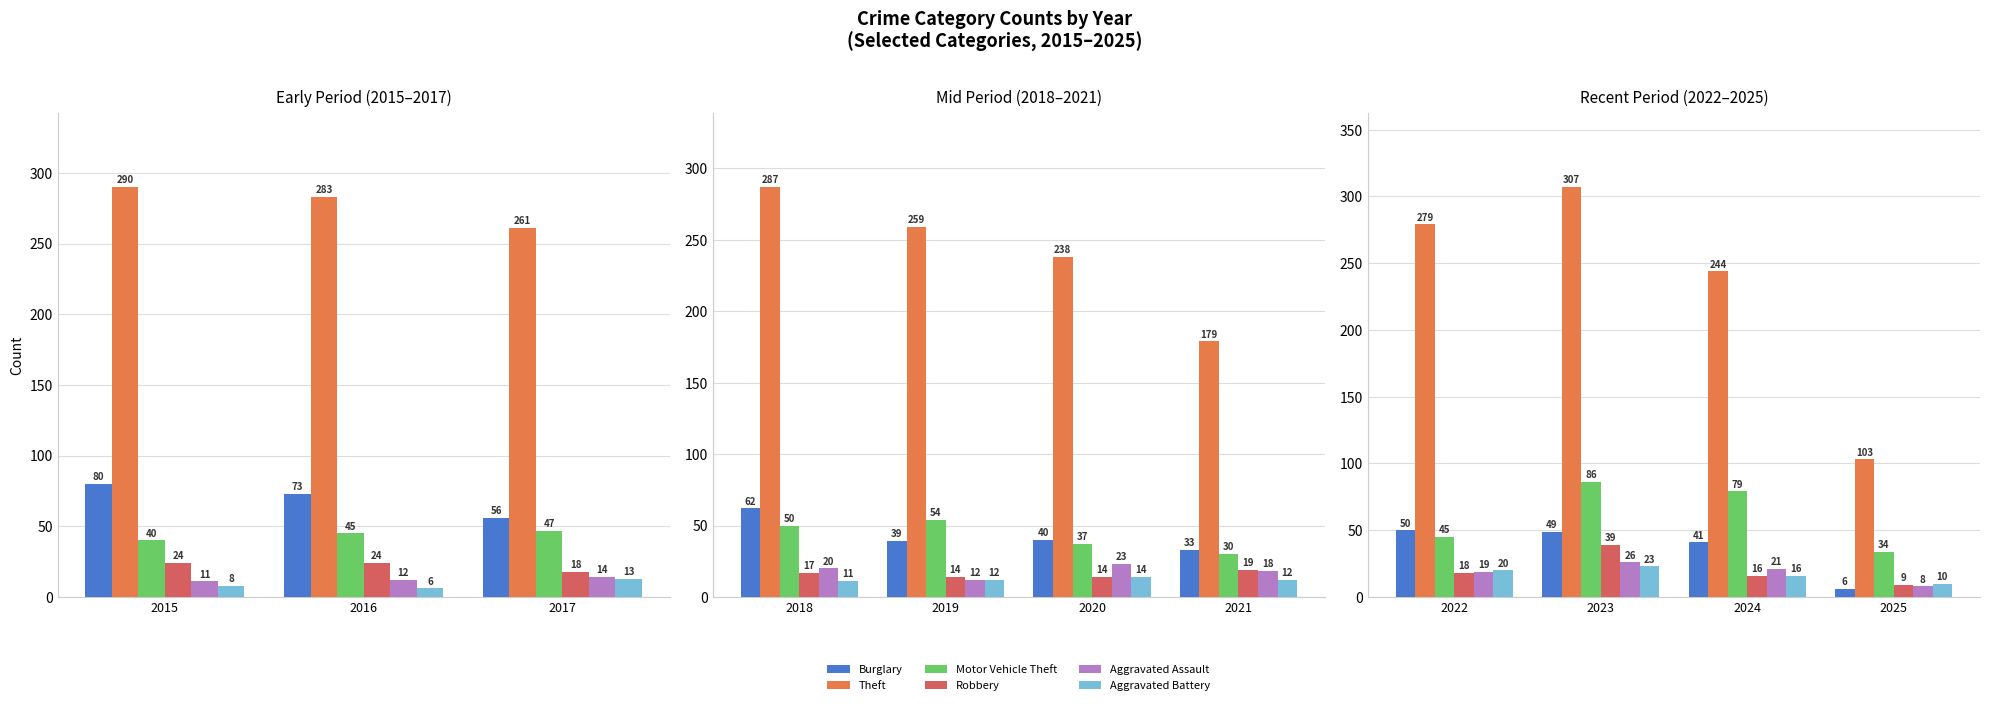

What are all the series names shown in the legend?

Burglary, Theft, Motor Vehicle Theft, Robbery, Aggravated Assault, Aggravated Battery